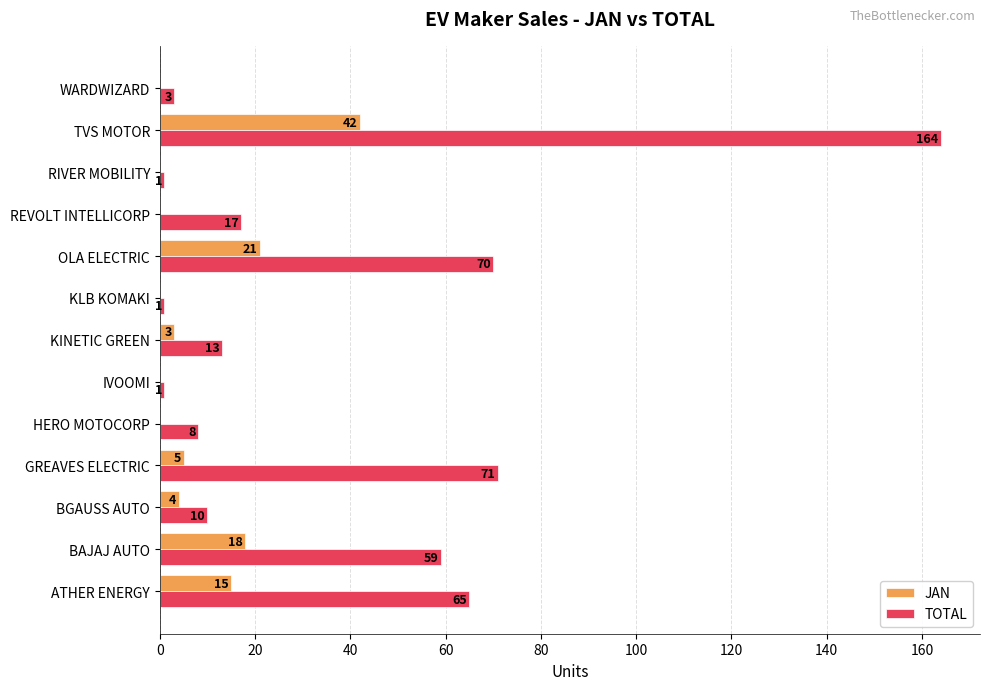

Is the value of JAN at ATHER ENERGY greater than the value of TOTAL at HERO MOTOCORP?

Yes